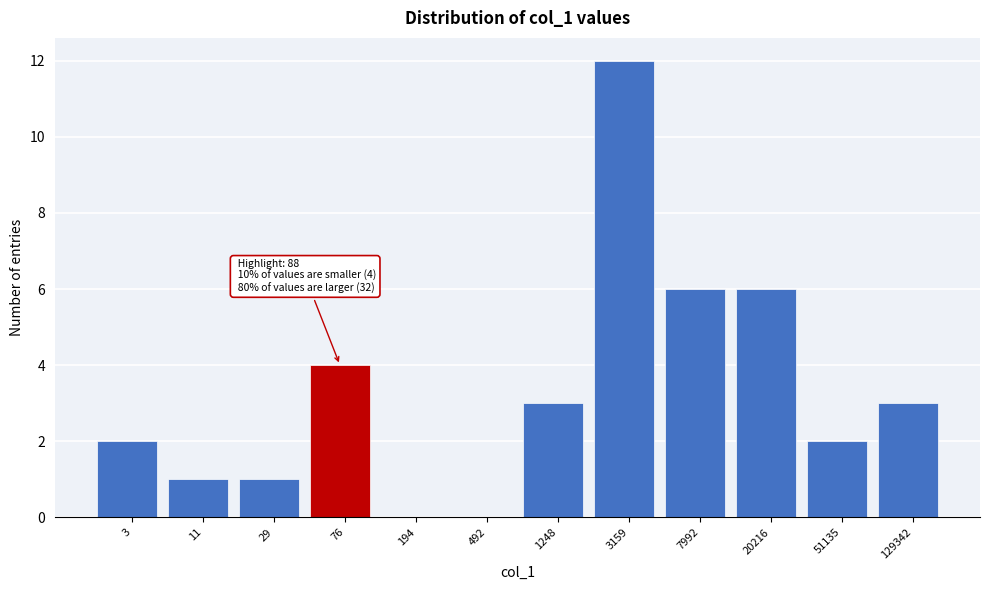

Reading left to right, what are all the values shown in this chart?

3=2	11=1	29=1	76=4	194=0	492=0	1248=3	3159=12	7992=6	20216=6	51135=2	129342=3